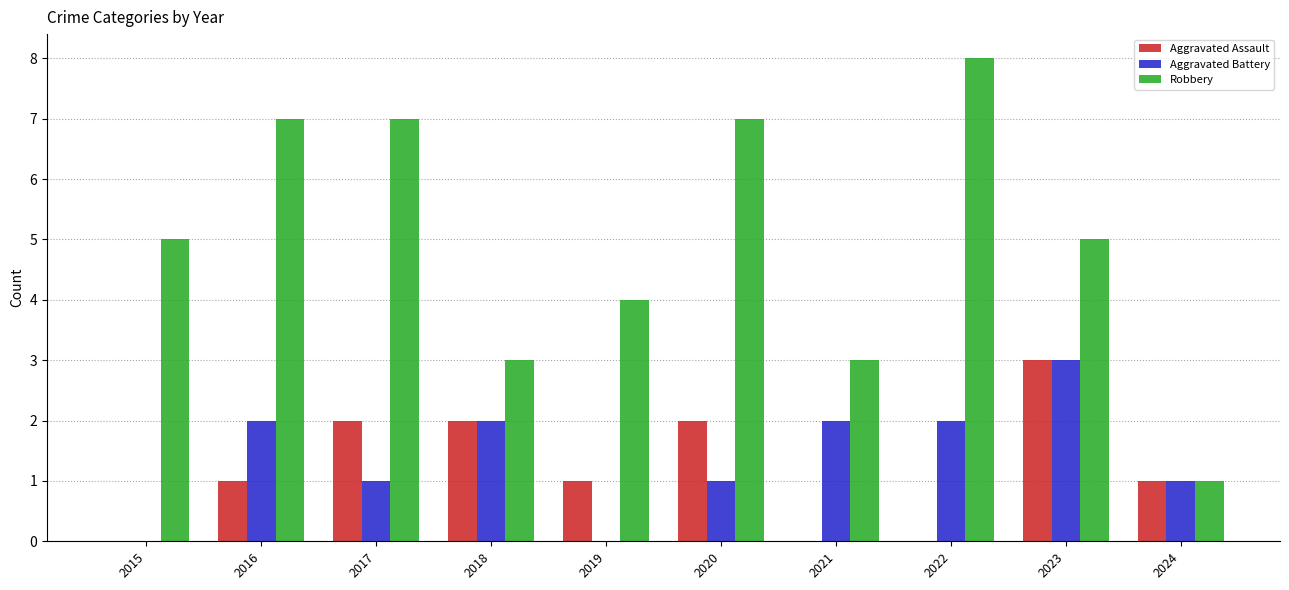

True or false: Robbery has a value of 3 at 2021.

True